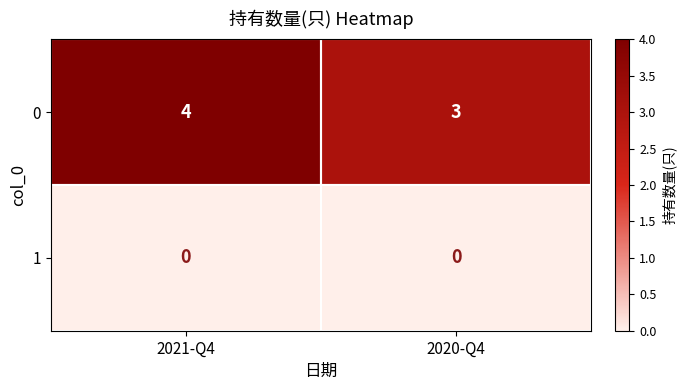

The 0 series shows 6 at 2021-Q4. True or false?

False